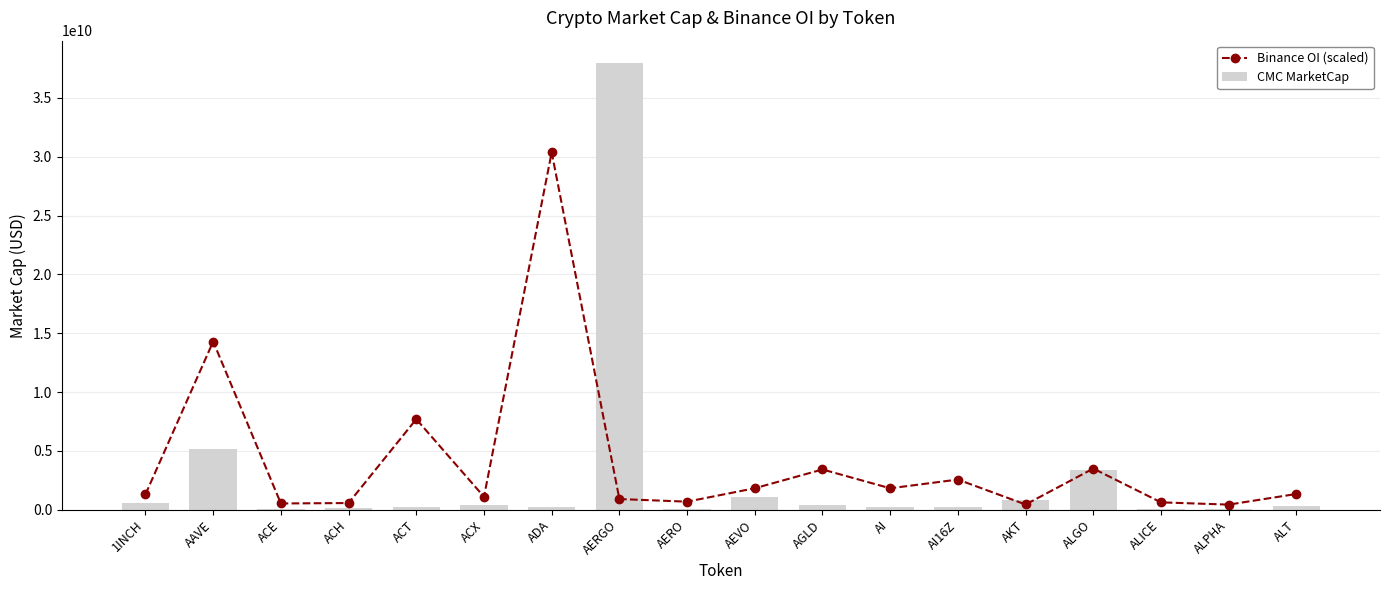

What is the difference between the second highest and minimum values in the CMC MarketCap series?

5111509280.4